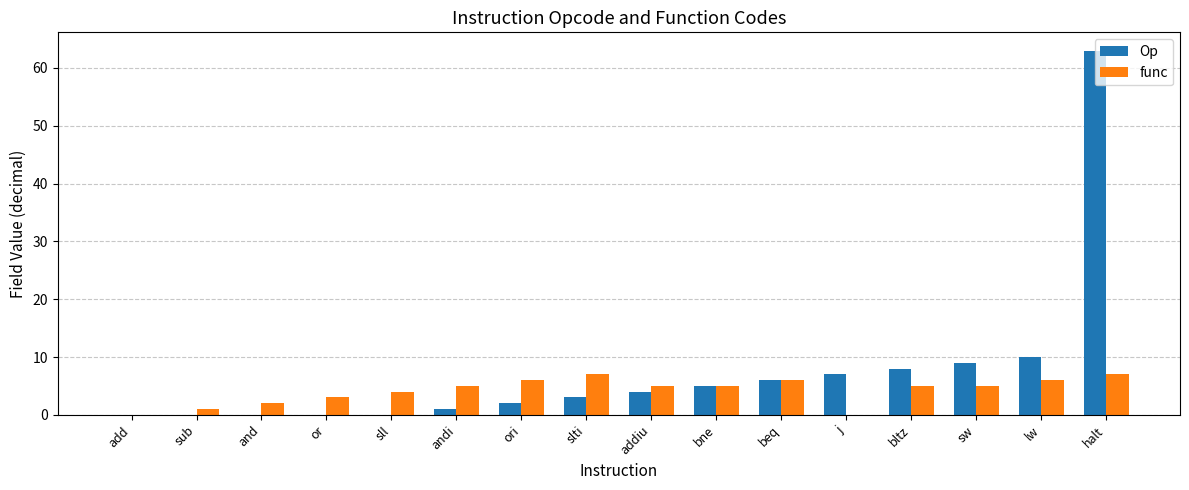

True or false: func has a value of 5 at addiu.

True